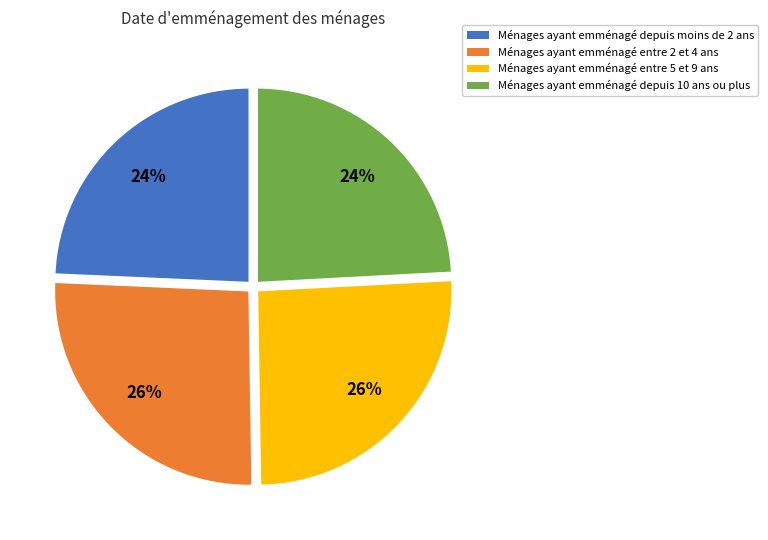

Count the number of slices in the pie.

4